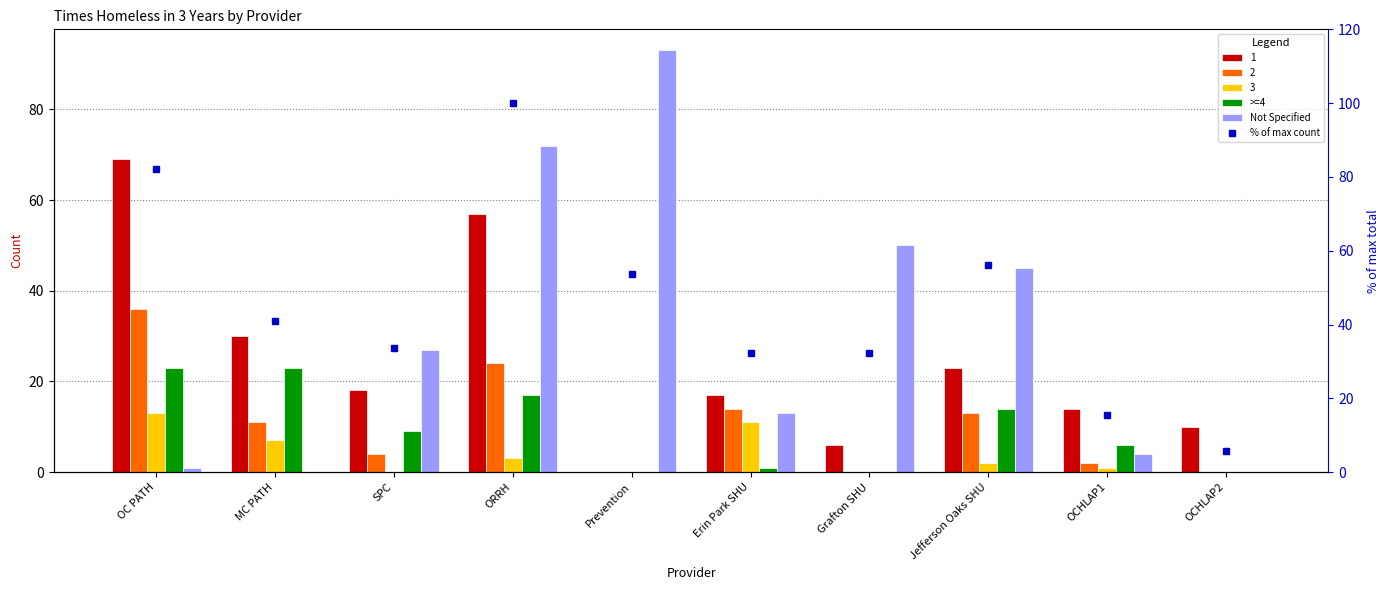

What is the difference between the maximum and second lowest values in the % of max count series?

84.4